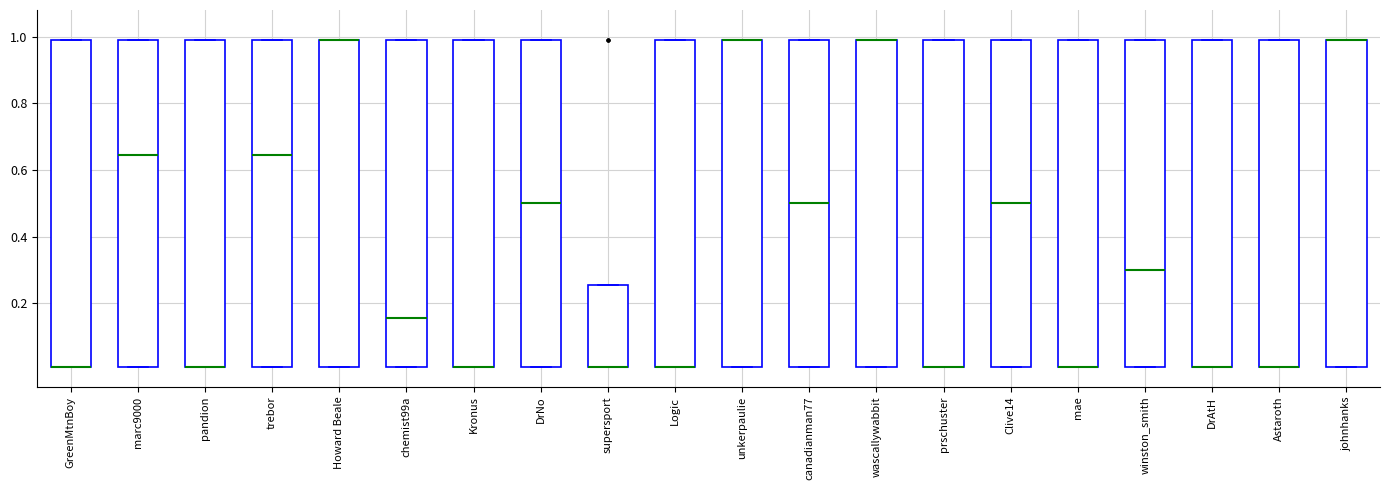

Reading left to right, read every box against the y-axis: the position of its median line, the range the box covers, and the ends of its whiskers. The values are not printed on the chart, so give them approximately, as read against the axis.

GreenMtnBoy: median 0.02 (drawn on the box's lower edge), box 0.02 to 1.00, whiskers 0.02 to 1.00
marc9000: median 0.64, box 0.02 to 1.00, whiskers 0.02 to 1.00
pandion: median 0.02 (drawn on the box's lower edge), box 0.02 to 1.00, whiskers 0.02 to 1.00
trebor: median 0.64, box 0.02 to 1.00, whiskers 0.02 to 1.00
Howard Beale: median 1.00 (drawn on the box's upper edge), box 0.02 to 1.00, whiskers 0.02 to 1.00
chemist99a: median 0.16, box 0.02 to 1.00, whiskers 0.02 to 1.00
Kronus: median 0.02 (drawn on the box's lower edge), box 0.02 to 1.00, whiskers 0.02 to 1.00
DrNo: median 0.50, box 0.02 to 1.00, whiskers 0.02 to 1.00
supersport: median 0.02 (drawn on the box's lower edge), box 0.02 to 0.26, whiskers 0.02 to 0.26
Logic: median 0.02 (drawn on the box's lower edge), box 0.02 to 1.00, whiskers 0.02 to 1.00
unkerpaulie: median 1.00 (drawn on the box's upper edge), box 0.02 to 1.00, whiskers 0.02 to 1.00
canadianman77: median 0.50, box 0.02 to 1.00, whiskers 0.02 to 1.00
wascallywabbit: median 1.00 (drawn on the box's upper edge), box 0.02 to 1.00, whiskers 0.02 to 1.00
prschuster: median 0.02 (drawn on the box's lower edge), box 0.02 to 1.00, whiskers 0.02 to 1.00
Clive14: median 0.50, box 0.02 to 1.00, whiskers 0.02 to 1.00
mae: median 0.02 (drawn on the box's lower edge), box 0.02 to 1.00, whiskers 0.02 to 1.00
winston_smith: median 0.30, box 0.02 to 1.00, whiskers 0.02 to 1.00
DrAtH: median 0.02 (drawn on the box's lower edge), box 0.02 to 1.00, whiskers 0.02 to 1.00
Astaroth: median 0.02 (drawn on the box's lower edge), box 0.02 to 1.00, whiskers 0.02 to 1.00
johnhanks: median 1.00 (drawn on the box's upper edge), box 0.02 to 1.00, whiskers 0.02 to 1.00